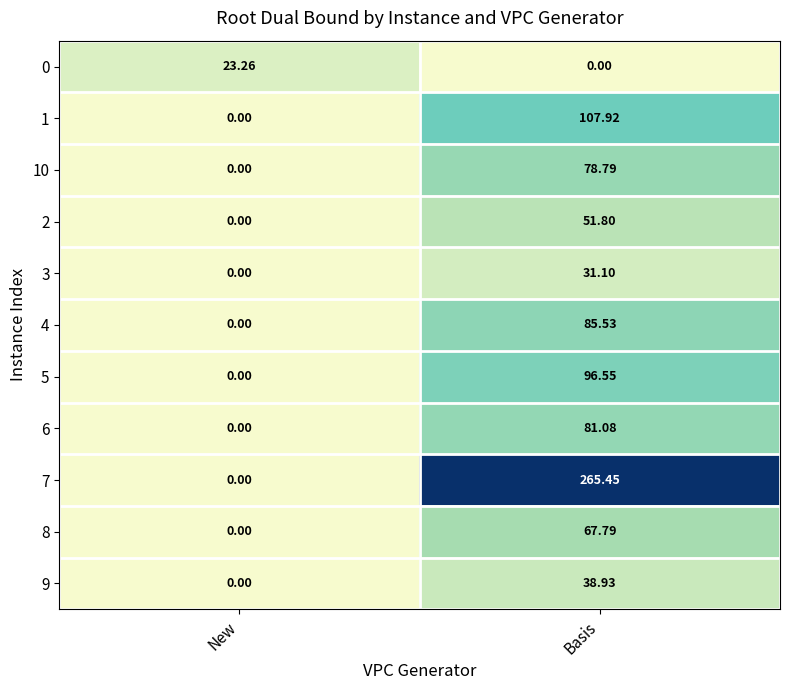

Where does the 4 series first go above 85?

Basis